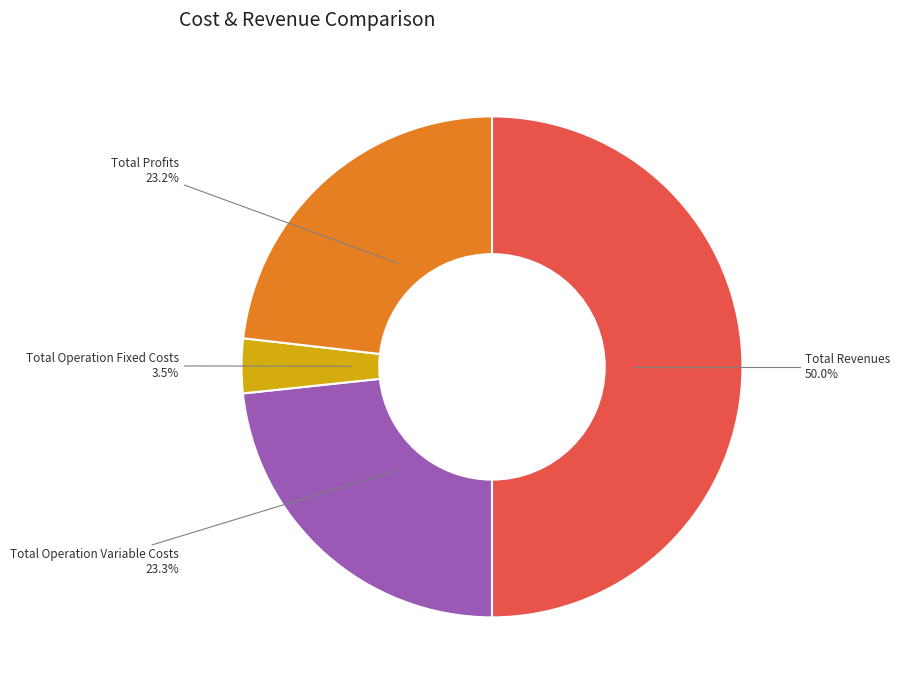

How many slices are in this pie chart?

4